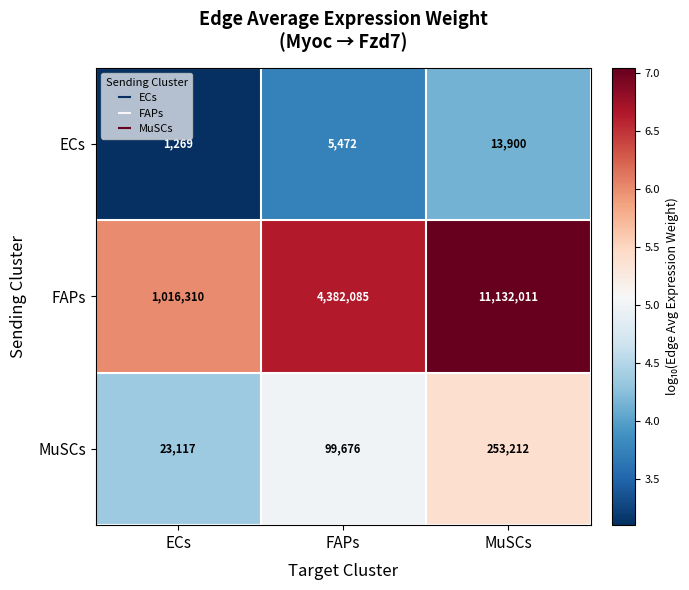

Which category has the highest value across all series?

MuSCs